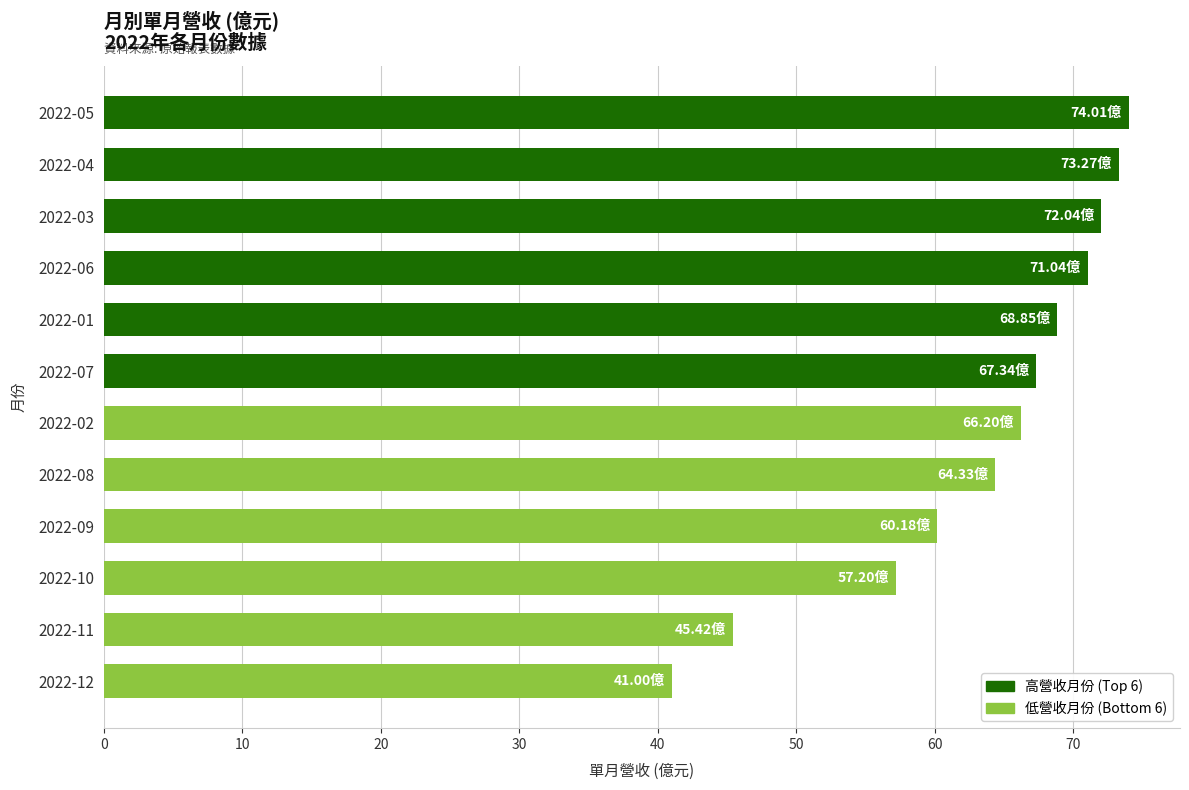

Are the bars grouped side by side (vs. stacked)?

Yes